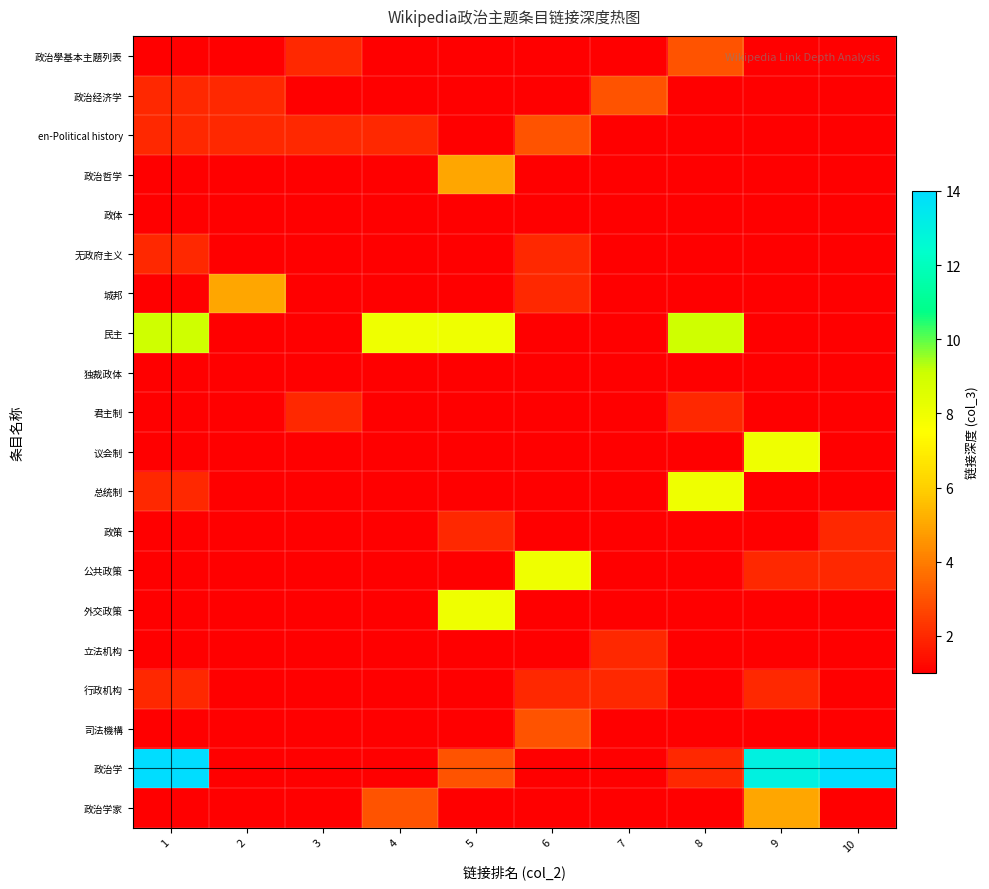

Reading left to right, extract all data points from this chart.

政治學基本主題列表: 1=1	2=1	3=2	4=1	5=1	6=1	7=1	8=3	9=1	10=1
政治经济学: 1=2	2=2	3=1	4=1	5=1	6=1	7=3	8=1	9=1	10=1
en-Political history: 1=2	2=2	3=2	4=2	5=1	6=3	7=1	8=1	9=1	10=1
政治哲学: 1=1	2=1	3=1	4=1	5=5	6=1	7=1	8=1	9=1	10=1
政体: 1=1	2=1	3=1	4=1	5=1	6=1	7=1	8=1	9=1	10=1
无政府主义: 1=2	2=1	3=1	4=1	5=1	6=2	7=1	8=1	9=1	10=1
城邦: 1=1	2=5	3=1	4=1	5=1	6=2	7=1	8=1	9=1	10=1
民主: 1=9	2=1	3=1	4=8	5=8	6=1	7=1	8=9	9=1	10=1
独裁政体: 1=1	2=1	3=1	4=1	5=1	6=1	7=1	8=1	9=1	10=1
君主制: 1=1	2=1	3=2	4=1	5=1	6=1	7=1	8=2	9=1	10=1
议会制: 1=1	2=1	3=1	4=1	5=1	6=1	7=1	8=1	9=8	10=1
总统制: 1=2	2=1	3=1	4=1	5=1	6=1	7=1	8=8	9=1	10=1
政策: 1=1	2=1	3=1	4=1	5=2	6=1	7=1	8=1	9=1	10=2
公共政策: 1=1	2=1	3=1	4=1	5=1	6=8	7=1	8=1	9=2	10=2
外交政策: 1=1	2=1	3=1	4=1	5=8	6=1	7=1	8=1	9=1	10=1
立法机构: 1=1	2=1	3=1	4=1	5=1	6=1	7=2	8=1	9=1	10=1
行政机构: 1=2	2=1	3=1	4=1	5=1	6=2	7=2	8=1	9=2	10=1
司法機構: 1=1	2=1	3=1	4=1	5=1	6=3	7=1	8=1	9=1	10=1
政治学: 1=14	2=1	3=1	4=1	5=3	6=1	7=1	8=2	9=13	10=14
政治学家: 1=1	2=1	3=1	4=3	5=1	6=1	7=1	8=1	9=5	10=1